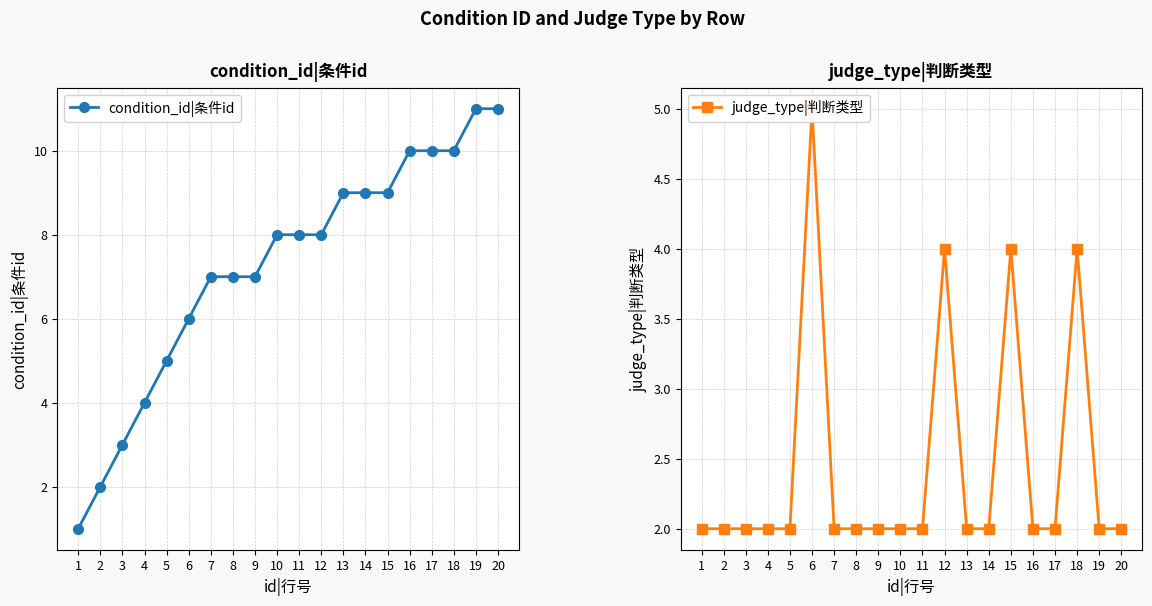

Reading left to right, extract all data points from this chart.

condition_id|条件id: 1=1	2=2	3=3	4=4	5=5	6=6	7=7	8=7	9=7	10=8	11=8	12=8	13=9	14=9	15=9	16=10	17=10	18=10	19=11	20=11
judge_type|判断类型: 1=2	2=2	3=2	4=2	5=2	6=5	7=2	8=2	9=2	10=2	11=2	12=4	13=2	14=2	15=4	16=2	17=2	18=4	19=2	20=2